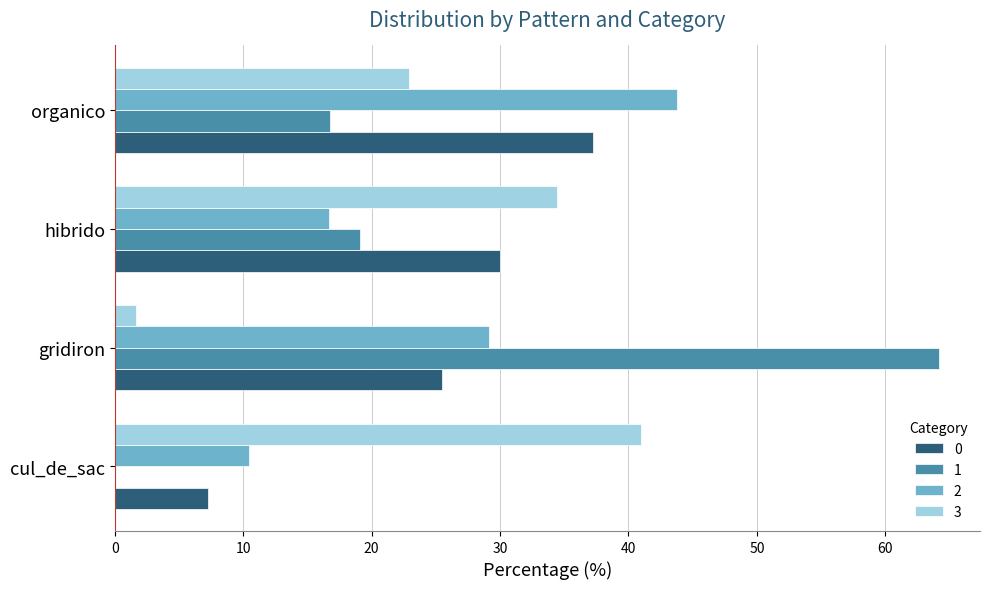

What is the sum of all 2 values?

100.0